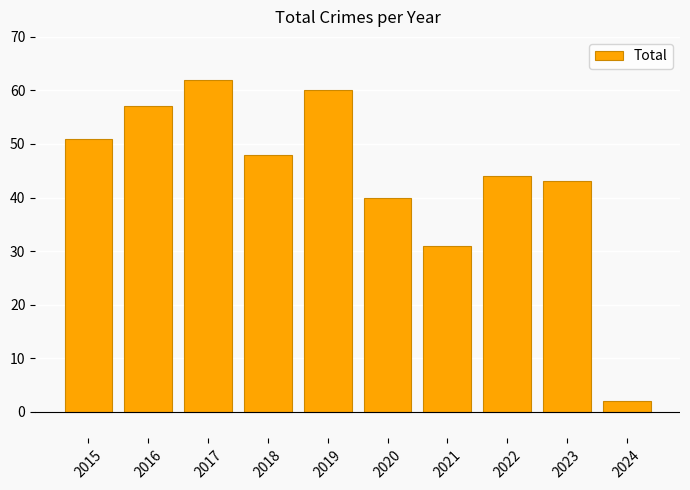

Reading right to left, what are all the values shown in this chart?

2	43	44	31	40	60	48	62	57	51